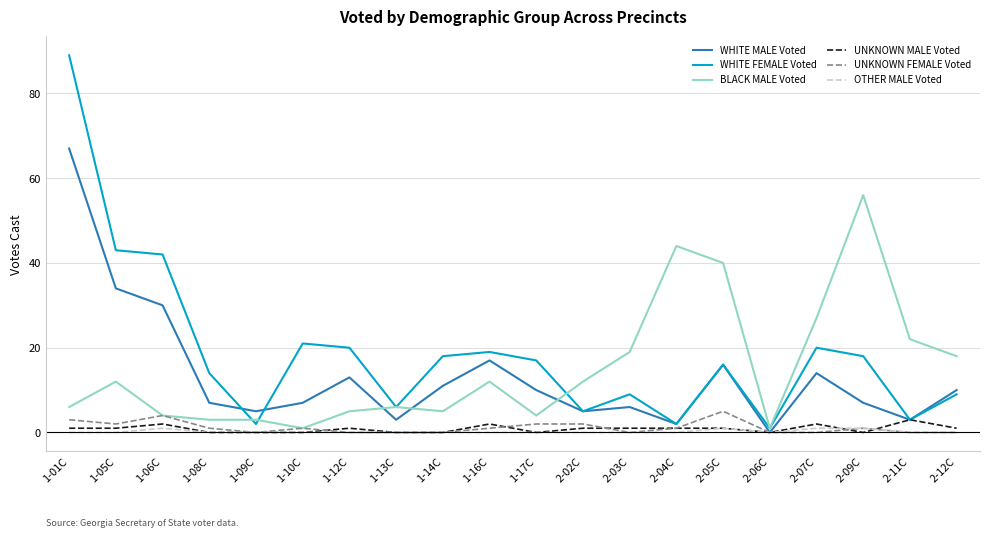

How many lines are shown in the chart?

6